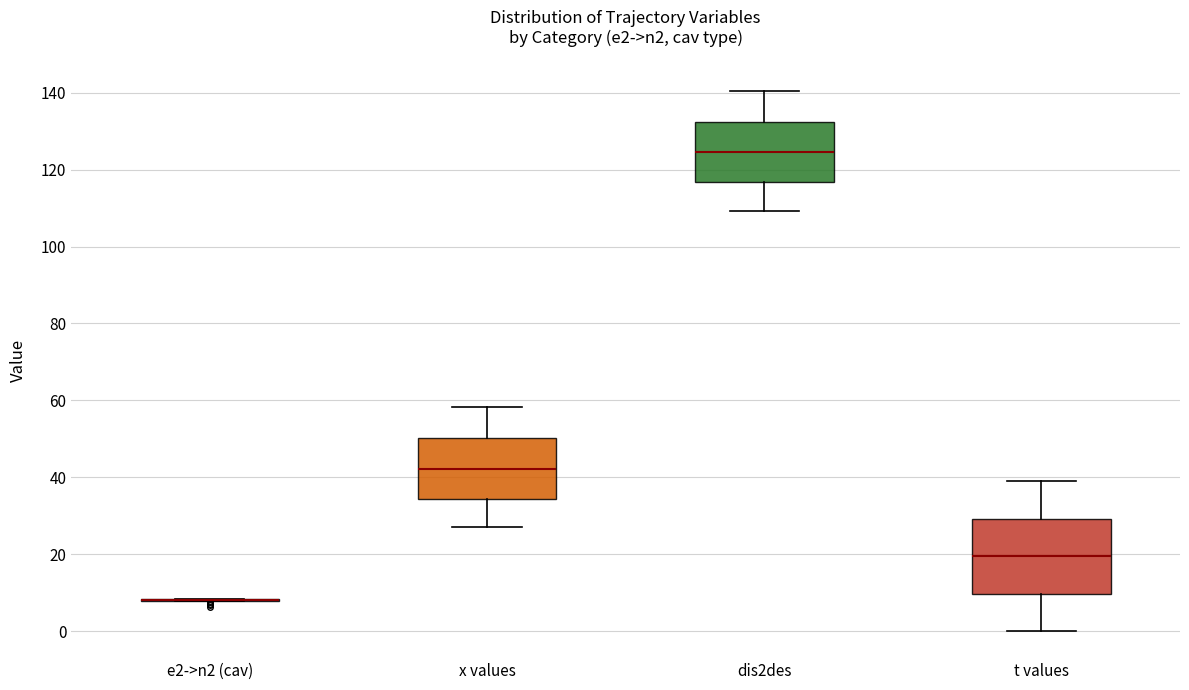

Reading left to right, transcribe this box plot: for each box, give where its median line is, the range the box spans, and where its two whiskers end, as read against the y-axis. The values are not printed on the chart, so give them approximately, as read against the axis.

e2->n2 (cav): box collapsed to a line at 8, whiskers 8 to 8
x values: median 42, box 34 to 50, whiskers 28 to 58
dis2des: median 124, box 116 to 132, whiskers 110 to 140
t values: median 20, box 10 to 30, whiskers 0 to 40